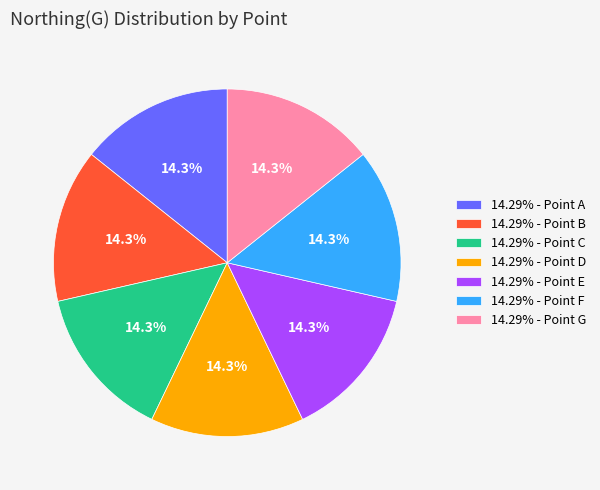

Is there any slice that represents more than half of the pie?

No